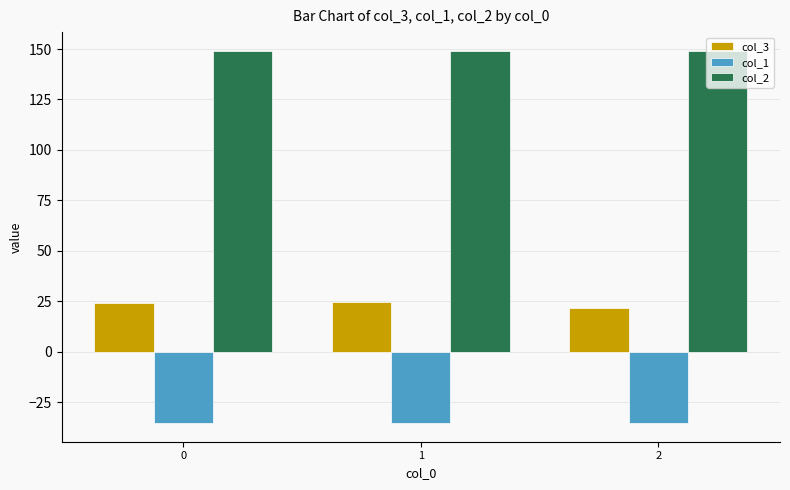

What is the difference between the highest and lowest values at 2?

184.5